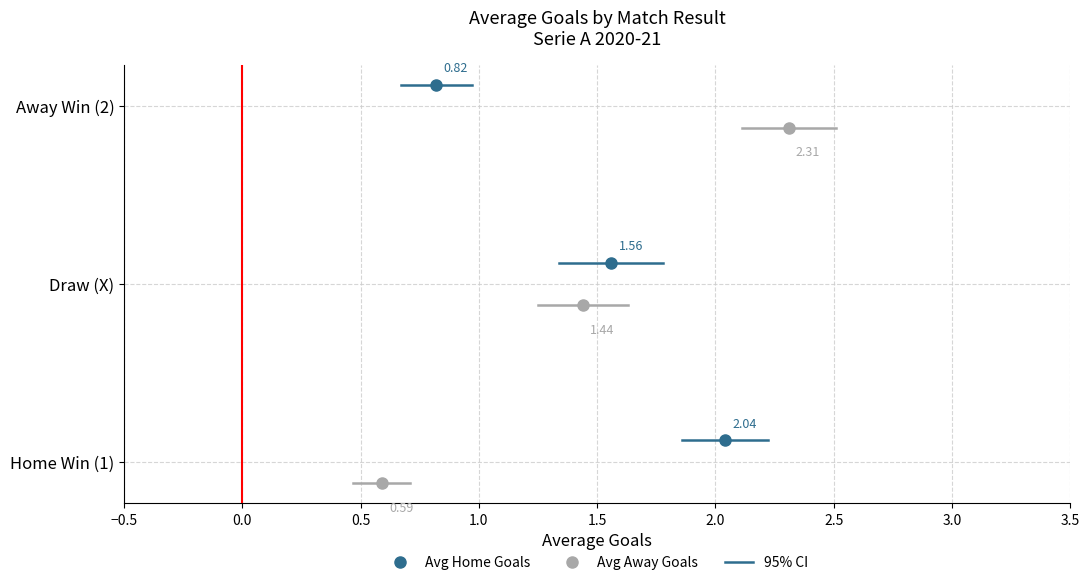

At −0.5, list the series in order from largest to smallest.

Avg Home Goals, Avg Away Goals